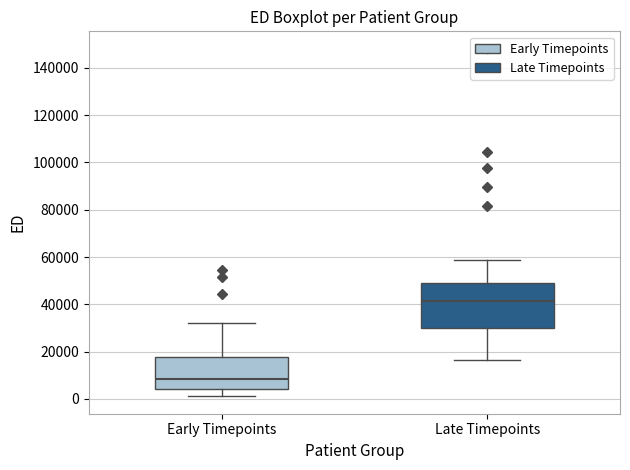

Which box is the tallest, from its lower edge to its upper edge?

Late Timepoints